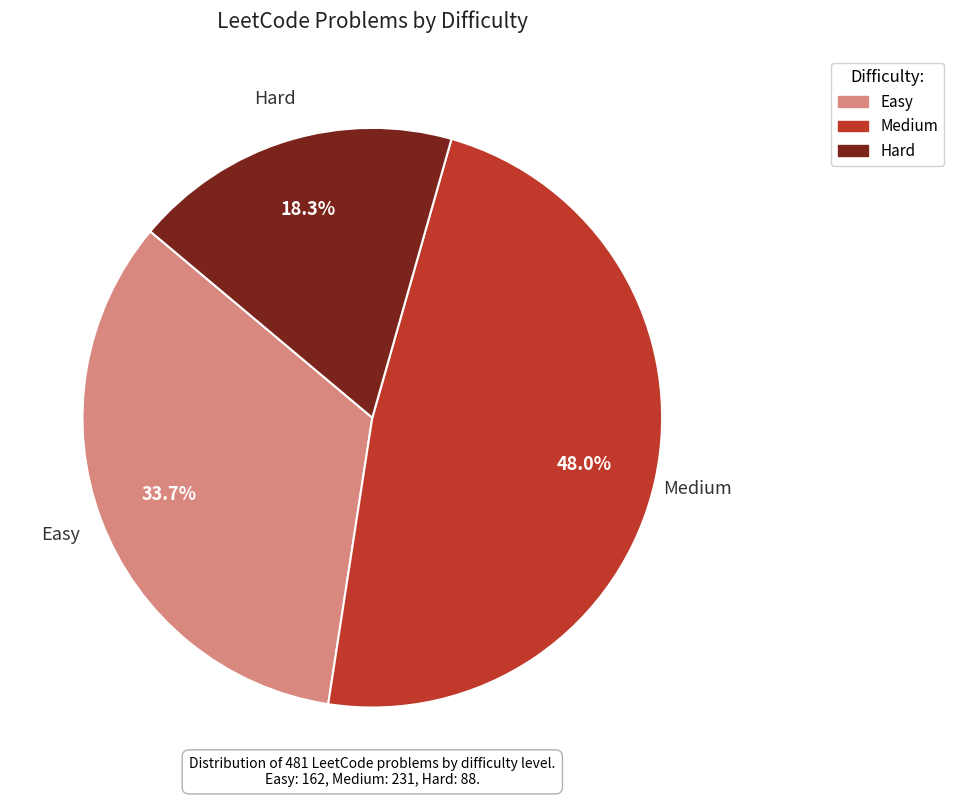

Which slice is the smallest?

Hard